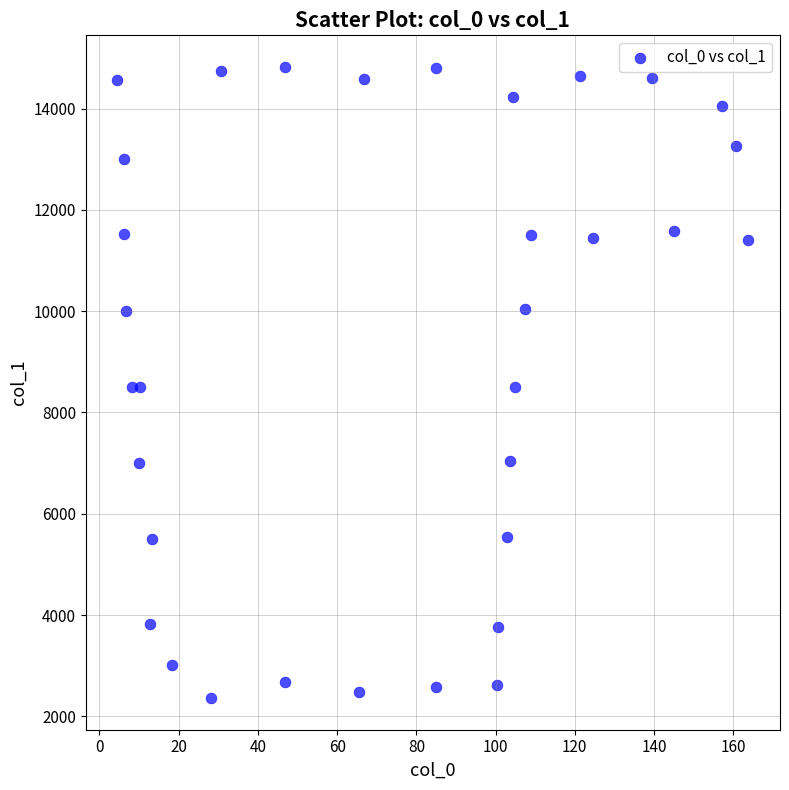

What is the range of X values (max minus min)?

159.3